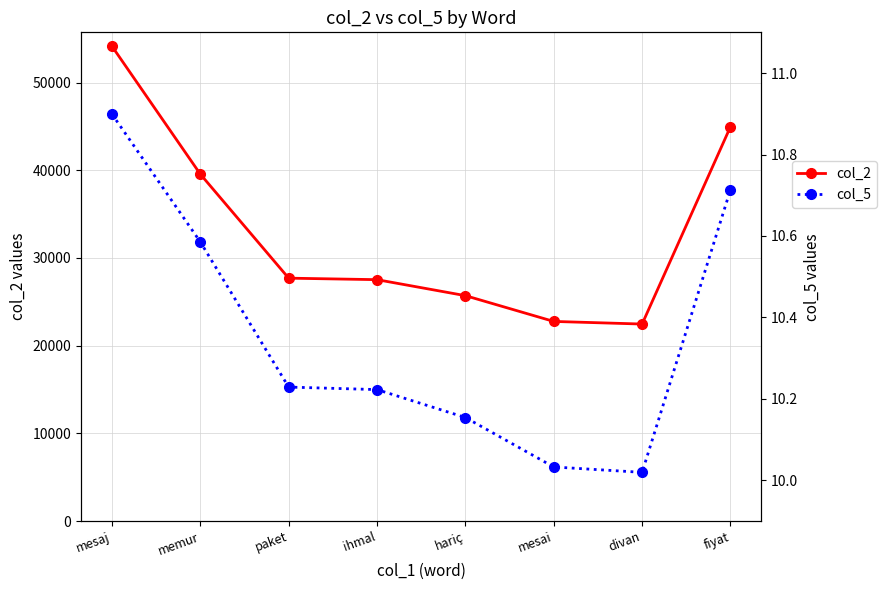

What is the smallest value displayed?

10.0